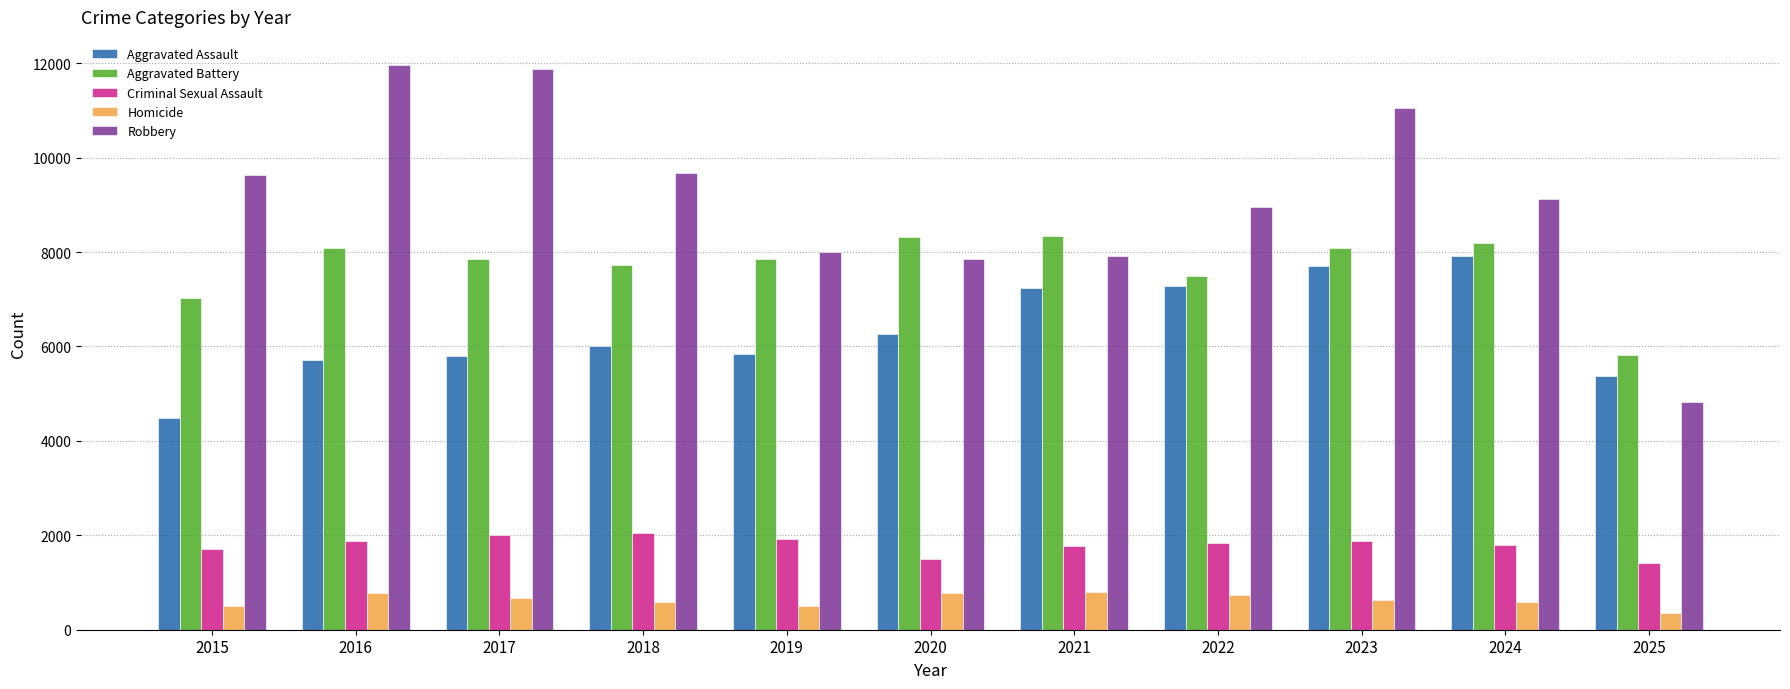

What is the approximate value of Robbery at 2021, to the nearest 10?

7920